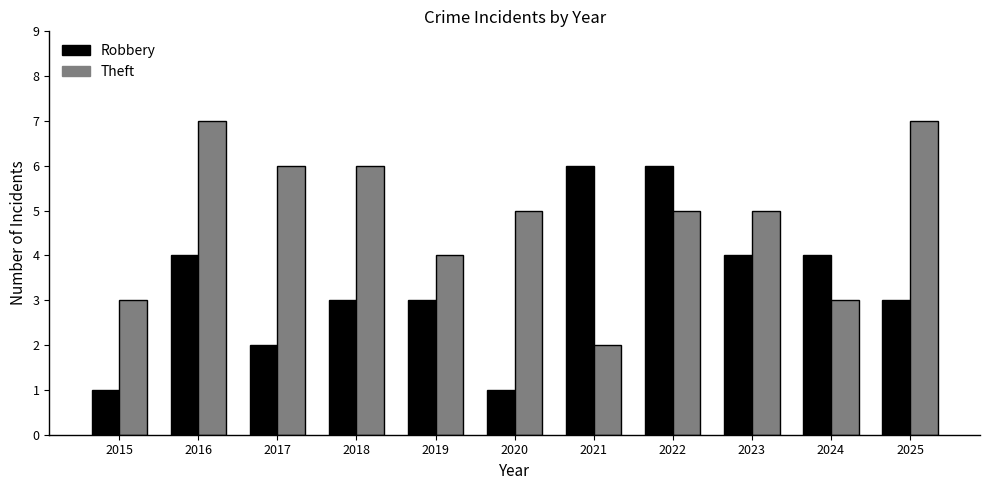

Where does the Theft series first go above 5?

2016